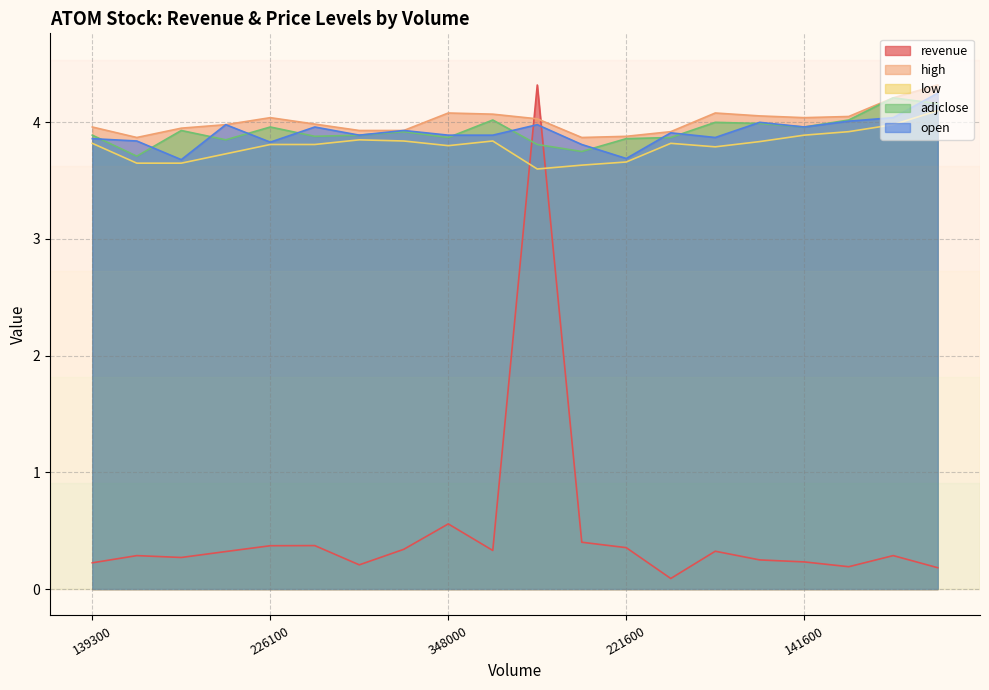

How many lines are shown in the chart?

5